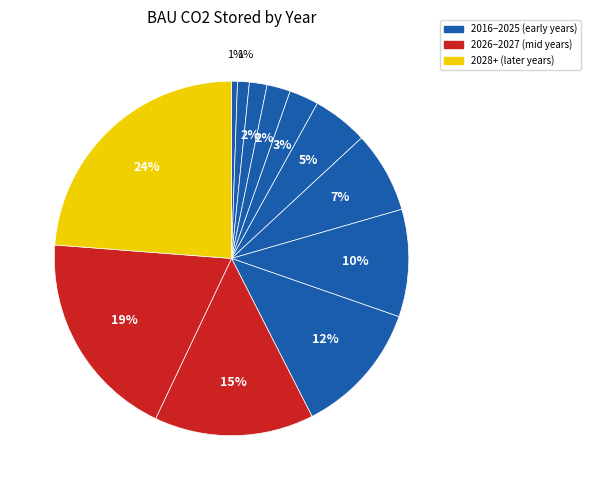

Does any single category account for the majority?

No